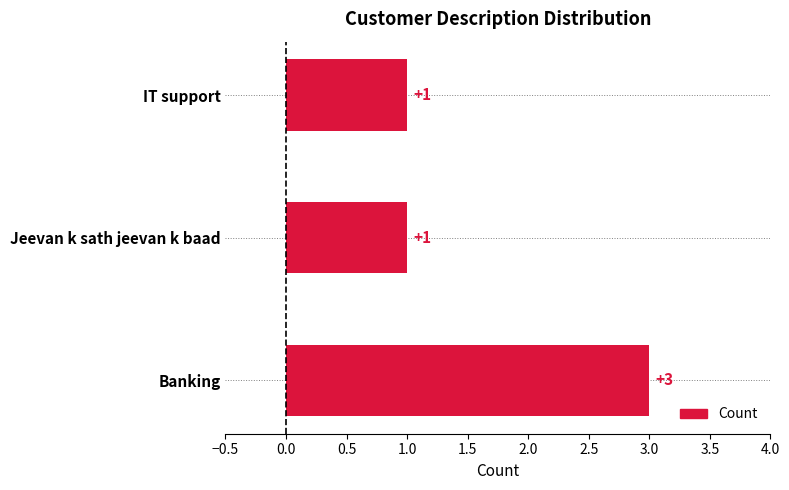

Is it true that the value at Banking is 3?

True